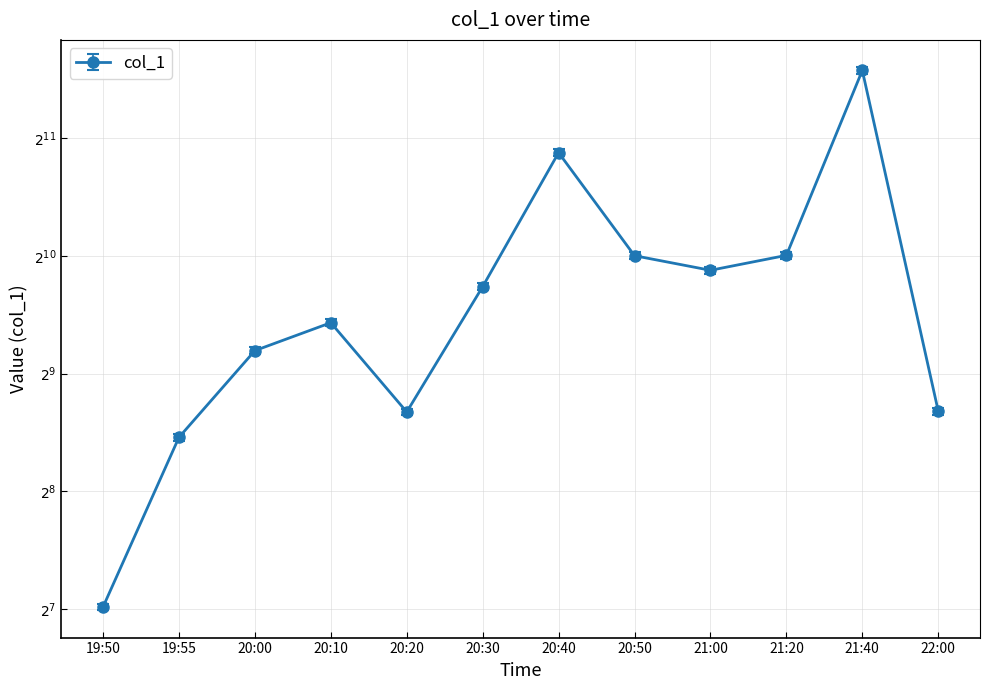

Reading left to right, extract all data points from this chart.

129.7	351.8	586.0	690.6	408.4	853.9	1878.2	1024.4	940.1	1026.5	3047.3	410.6